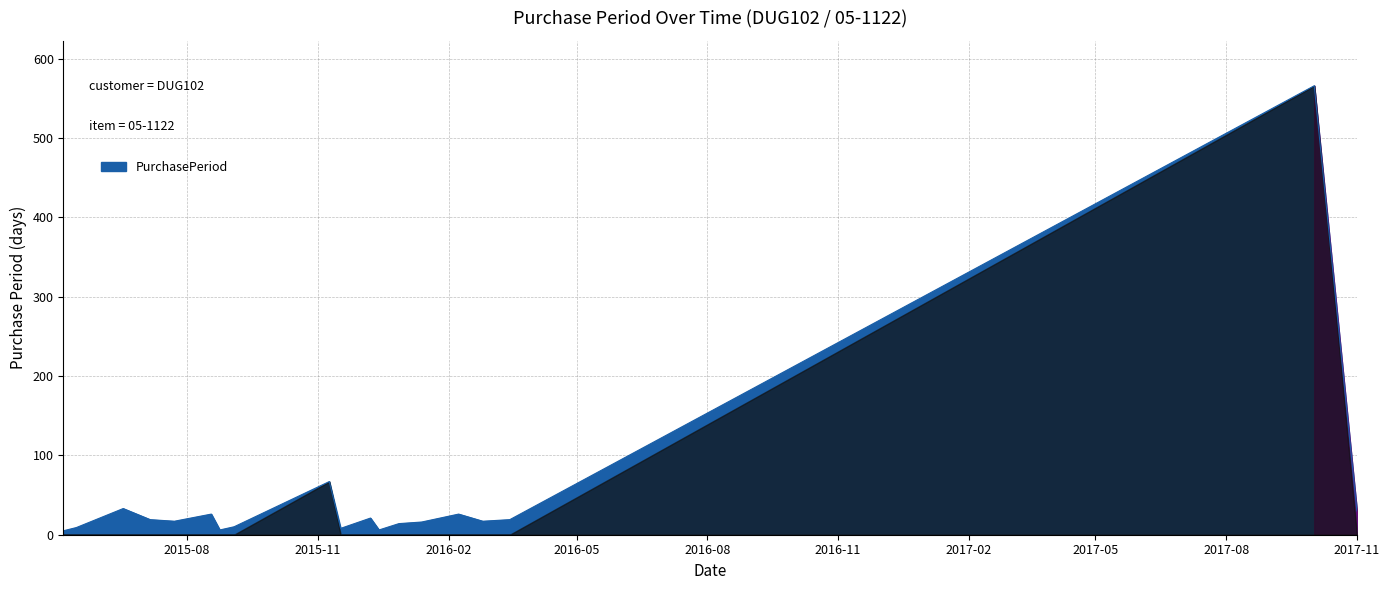

What is the difference between the maximum and minimum values?

561